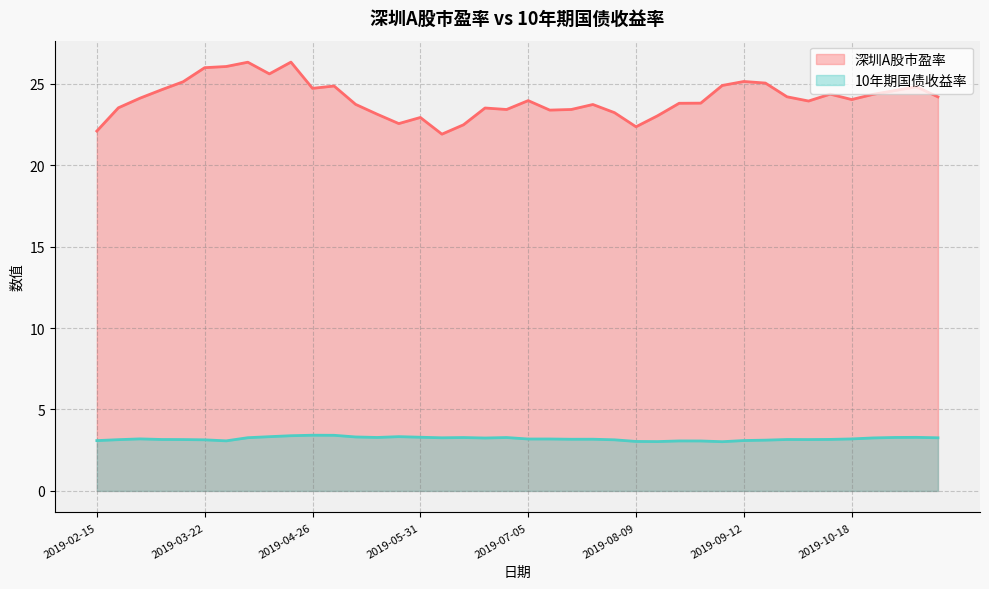

What is the sum of all 深圳A股市盈率 values?

963.3